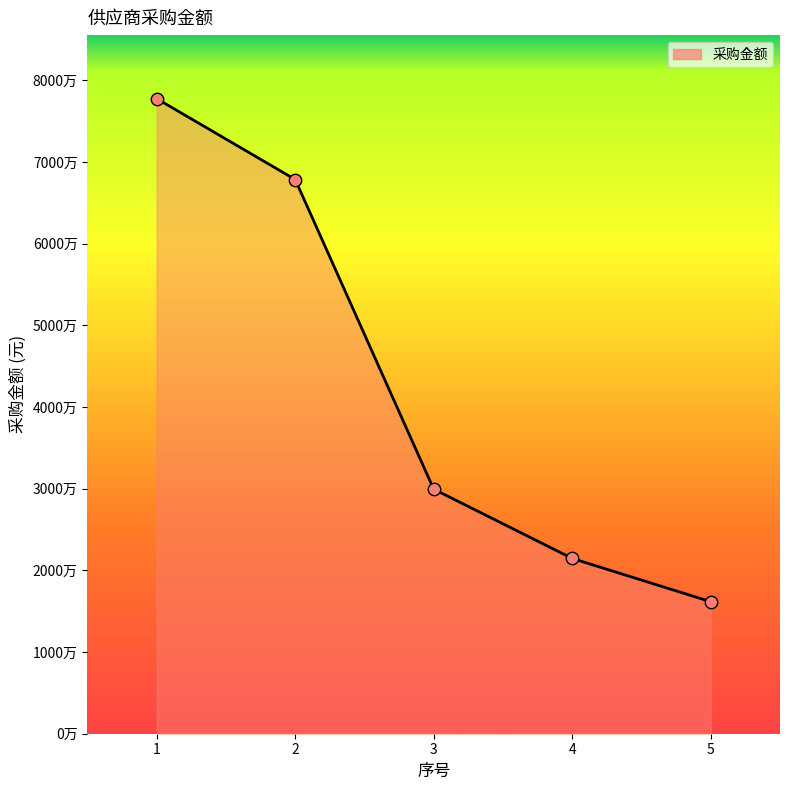

Is this an area chart (filled region under the line)?

Yes